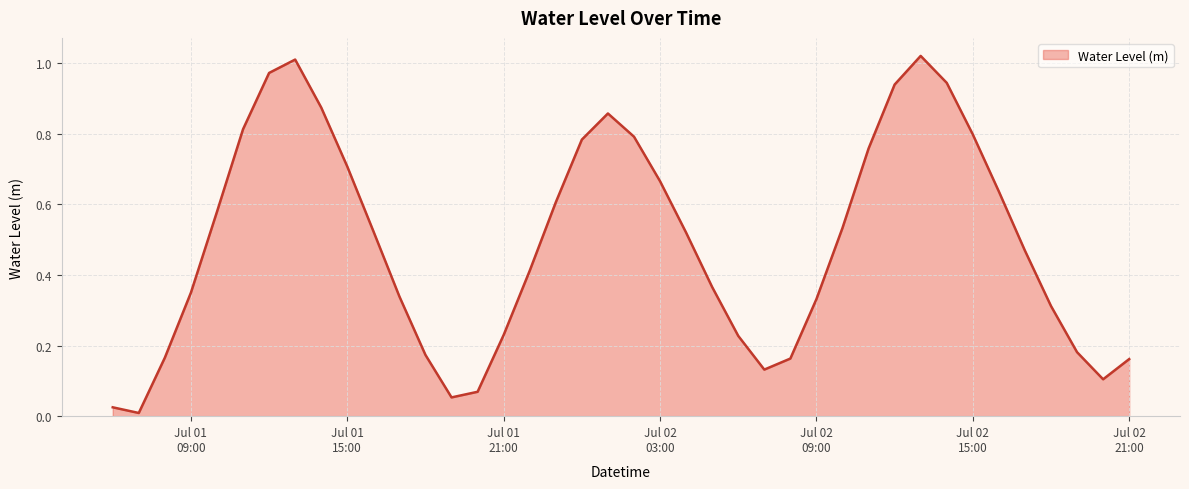

How many lines are shown in the chart?

1